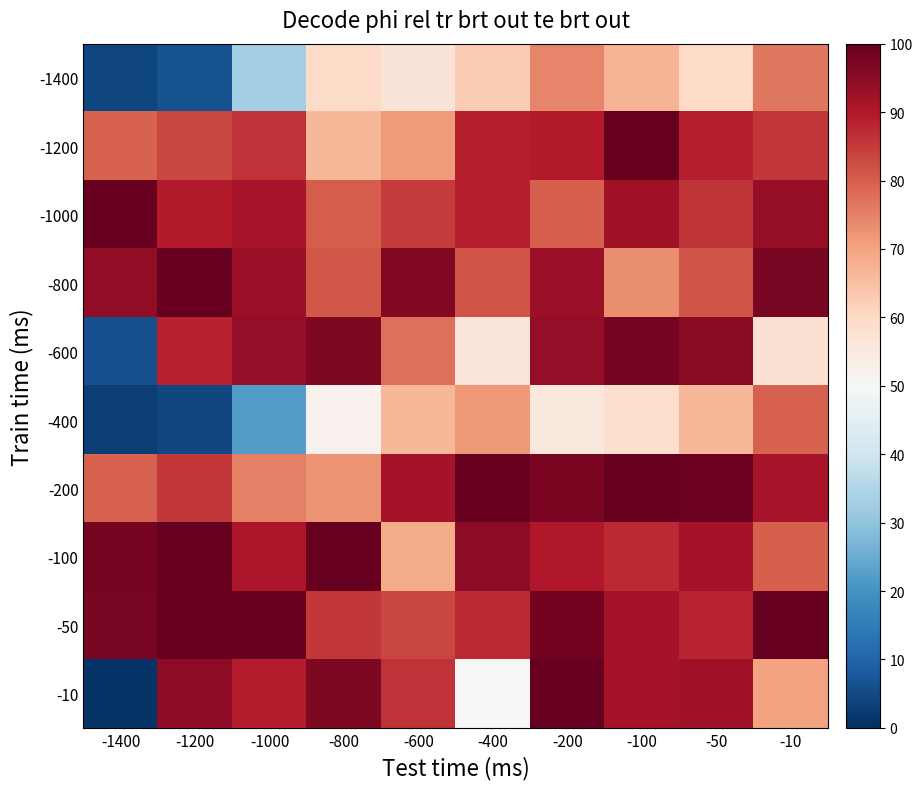

At -600, list the series in order from smallest to largest.

-1400, -400, -100, -1200, -600, -50, -1000, -10, -200, -800